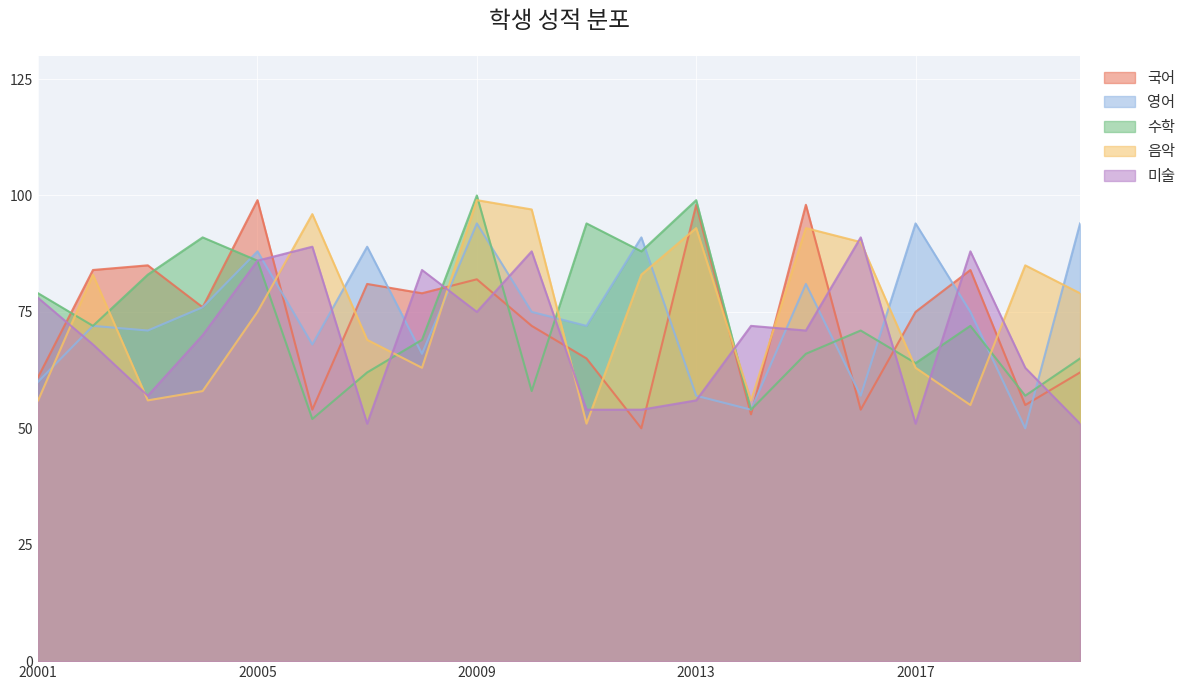

How many interior local peaks does the 수학 series have?

6